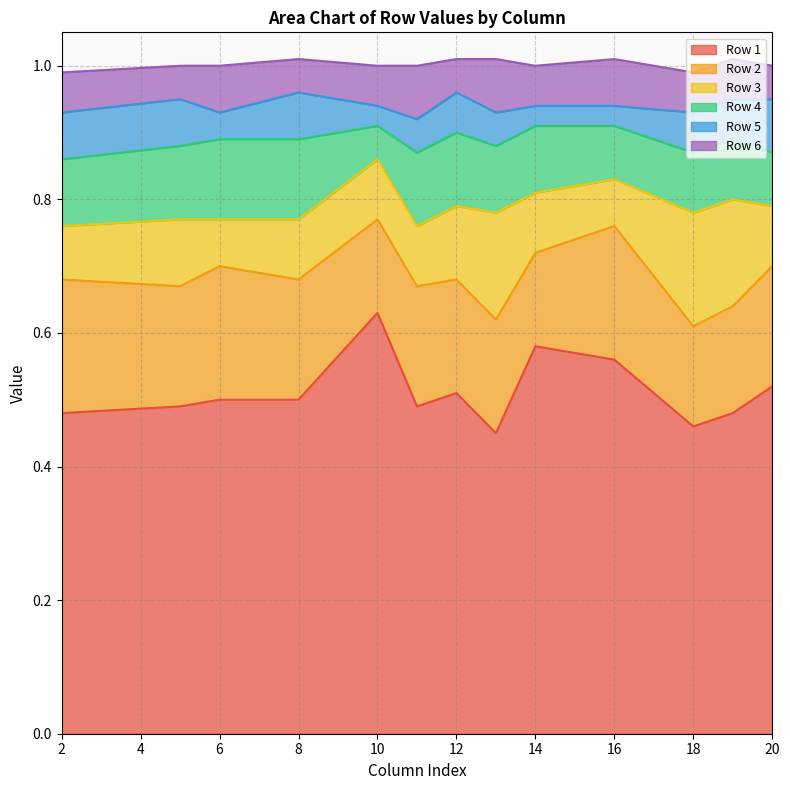

What is the total value across all series at 14?

1.0